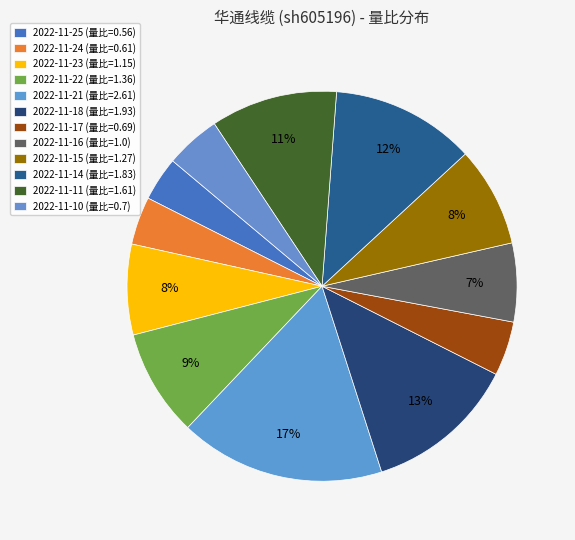

Is the sum of 2022-11-11 and 2022-11-22 greater than half?

No